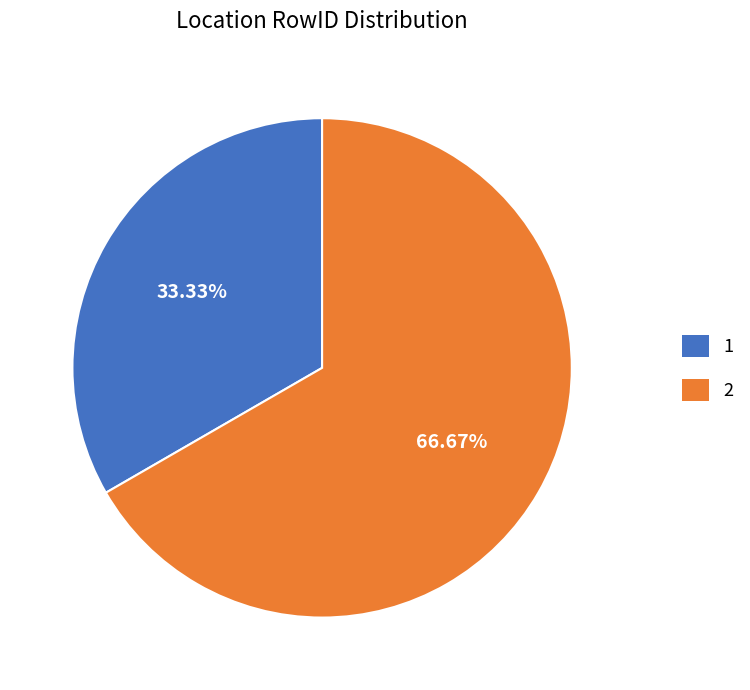

Do 1 and 2 together represent more than half of the pie?

Yes